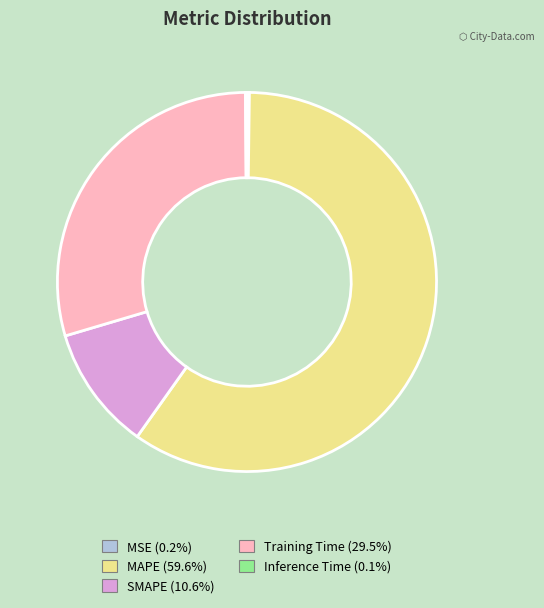

True or false: Training Time accounts for 20% of the total.

False